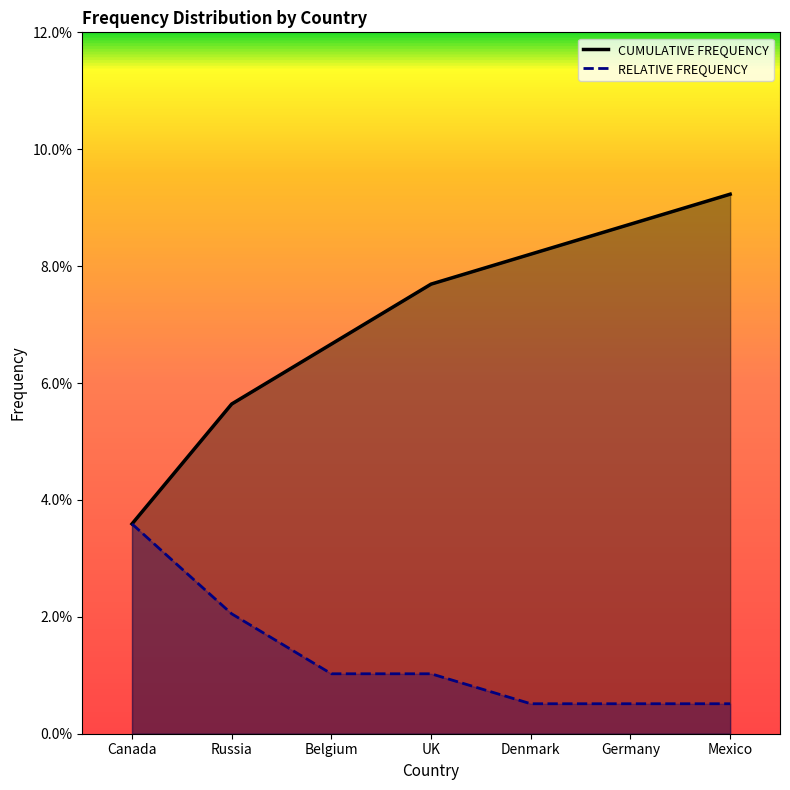

At which label does CUMULATIVE FREQUENCY reach its minimum?

Canada